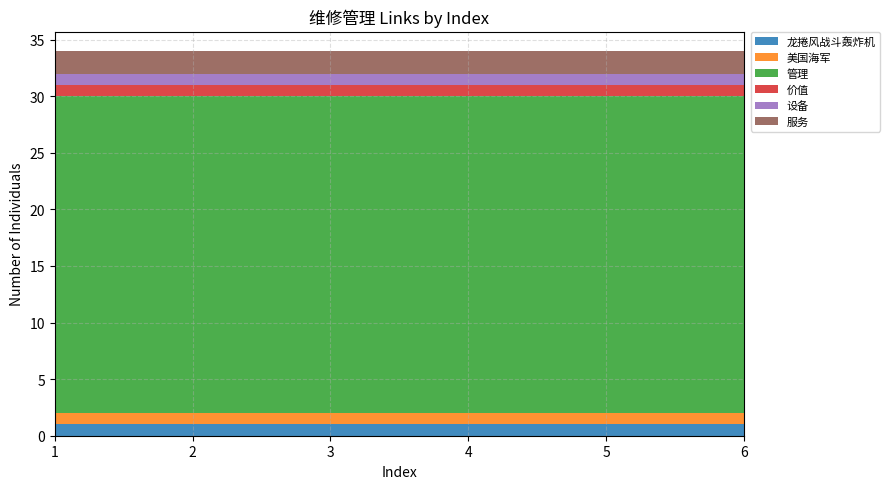

Reading right to left, extract all data points from this chart.

龙捲风战斗轰炸机: 6=1	5=1	4=1	3=1	2=1	1=1
美国海军: 6=1	5=1	4=1	3=1	2=1	1=1
管理: 6=28	5=28	4=28	3=28	2=28	1=28
价值: 6=1	5=1	4=1	3=1	2=1	1=1
设备: 6=1	5=1	4=1	3=1	2=1	1=1
服务: 6=2	5=2	4=2	3=2	2=2	1=2